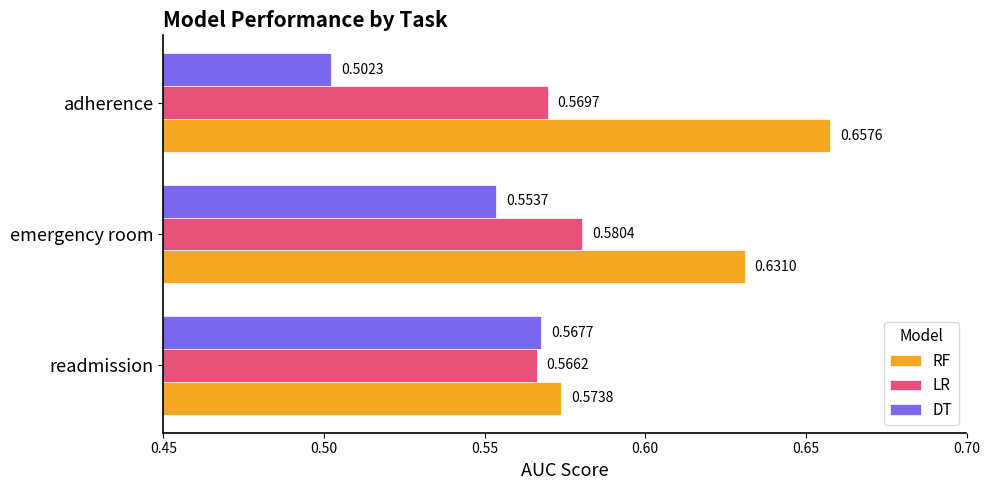

Which series has the widest spread of values?

RF